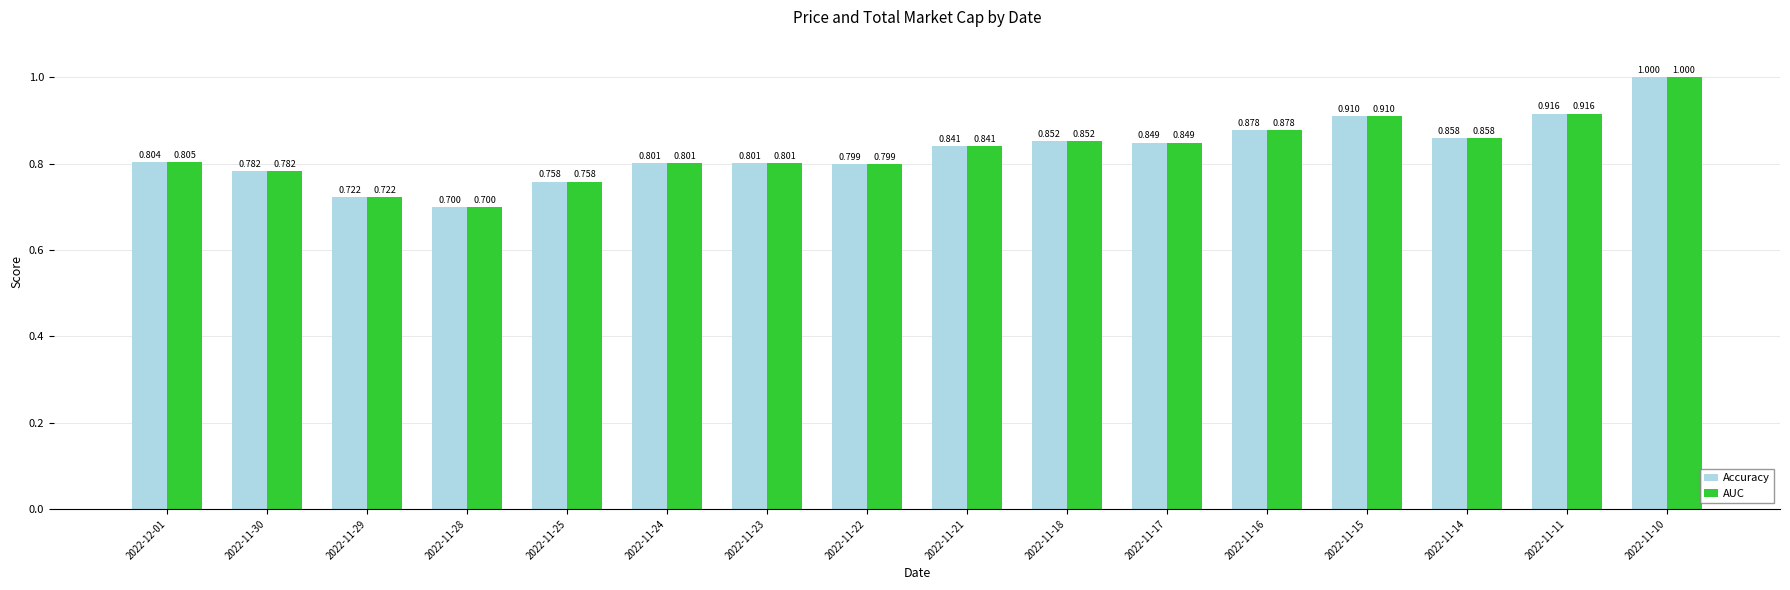

True or false: Accuracy has a value of 0.4 at 2022-11-15.

False